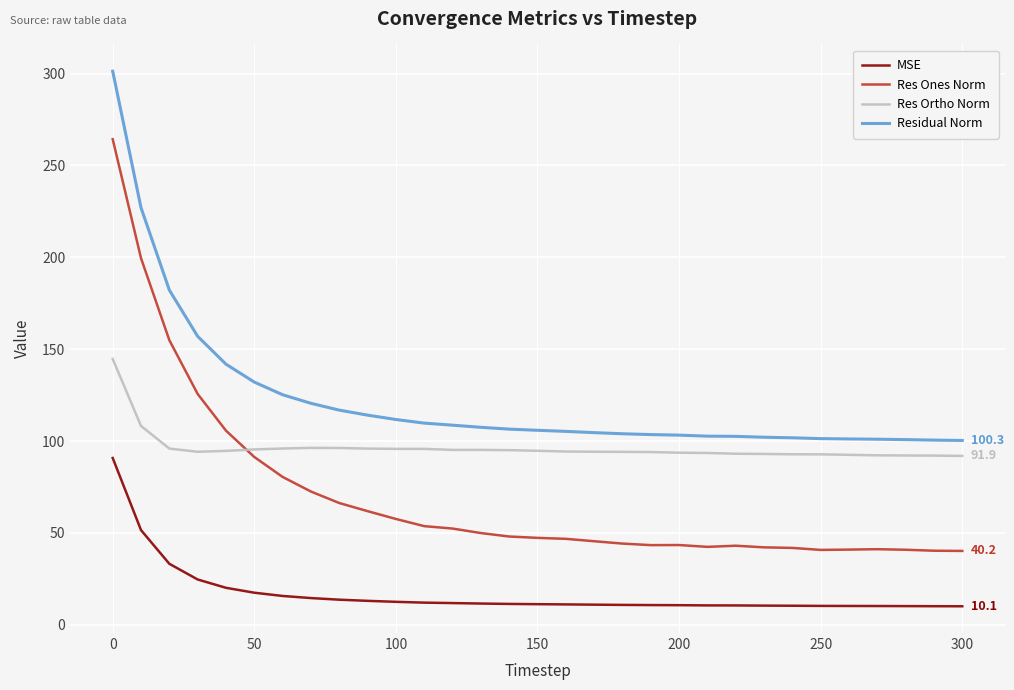

Which series has the largest total across all categories?

Residual Norm